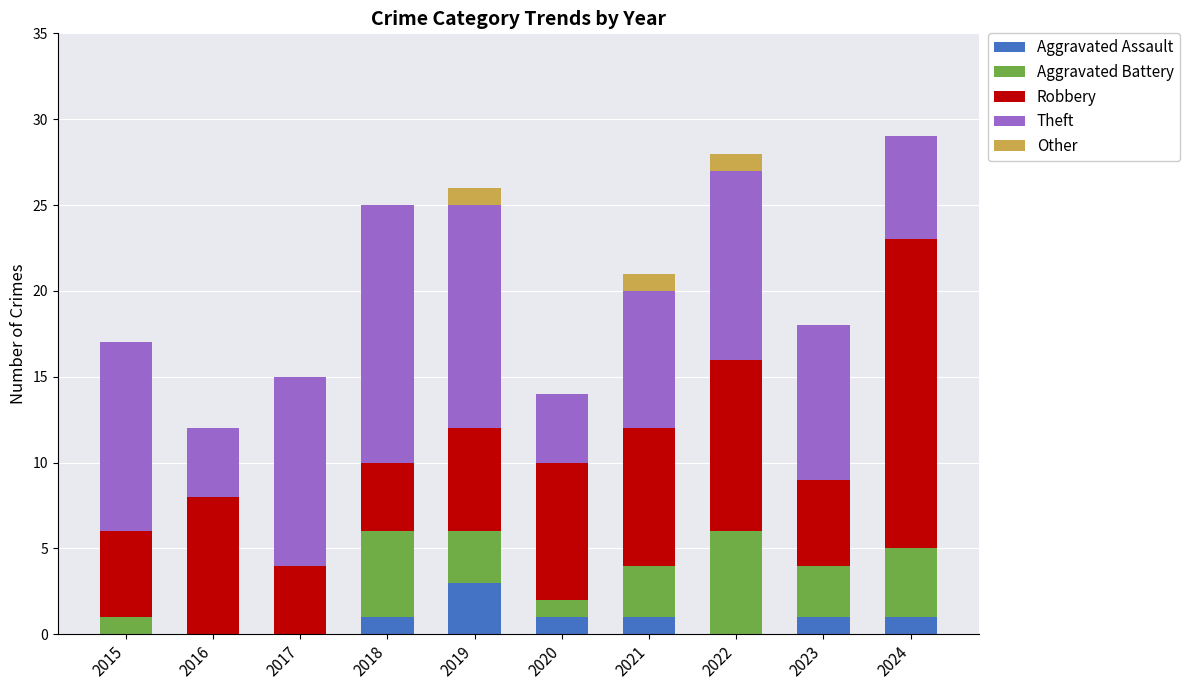

What is the total value across all series at 2019?

26